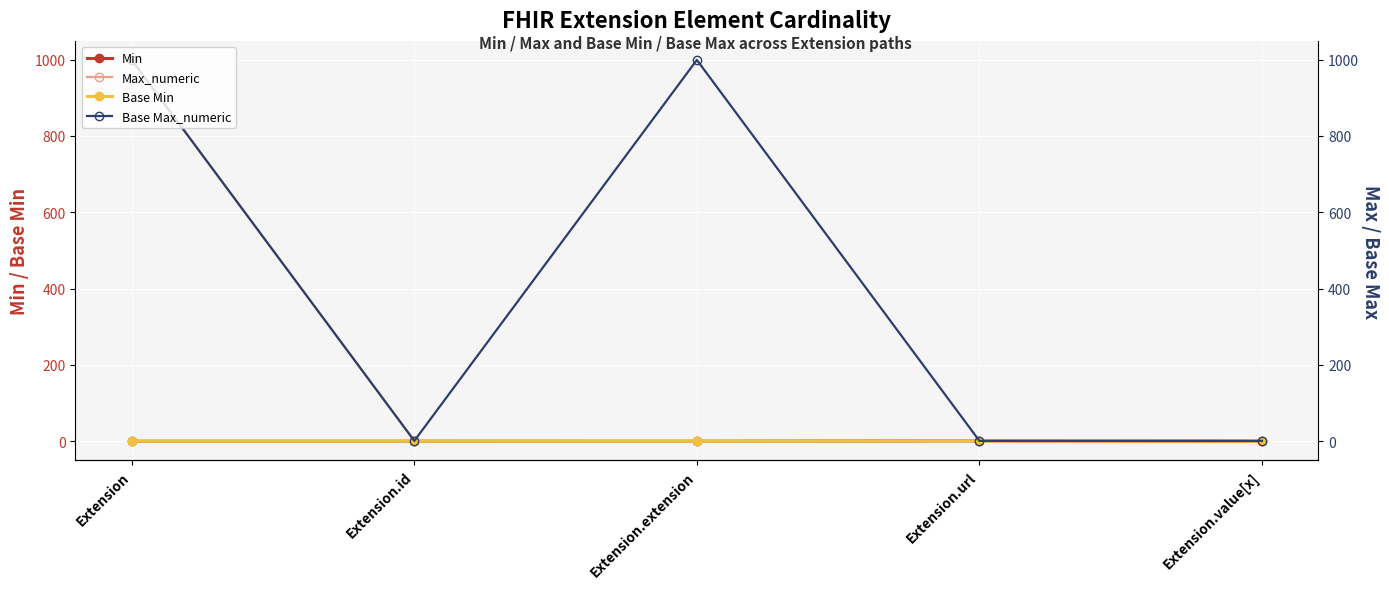

Where is the first local minimum for Base Max_numeric?

Extension.id